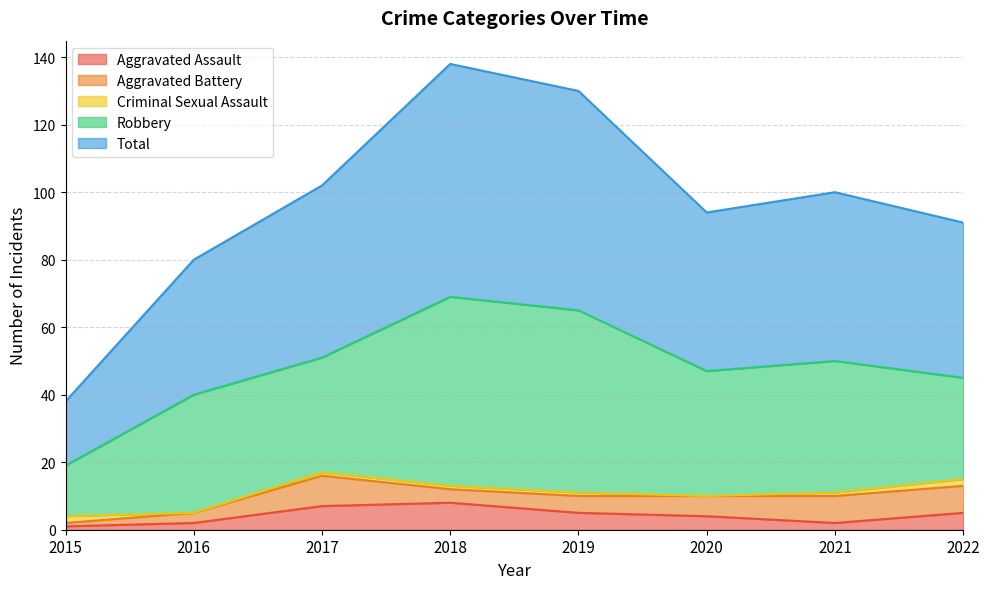

True or false: Robbery and Criminal Sexual Assault cross at least once.

False